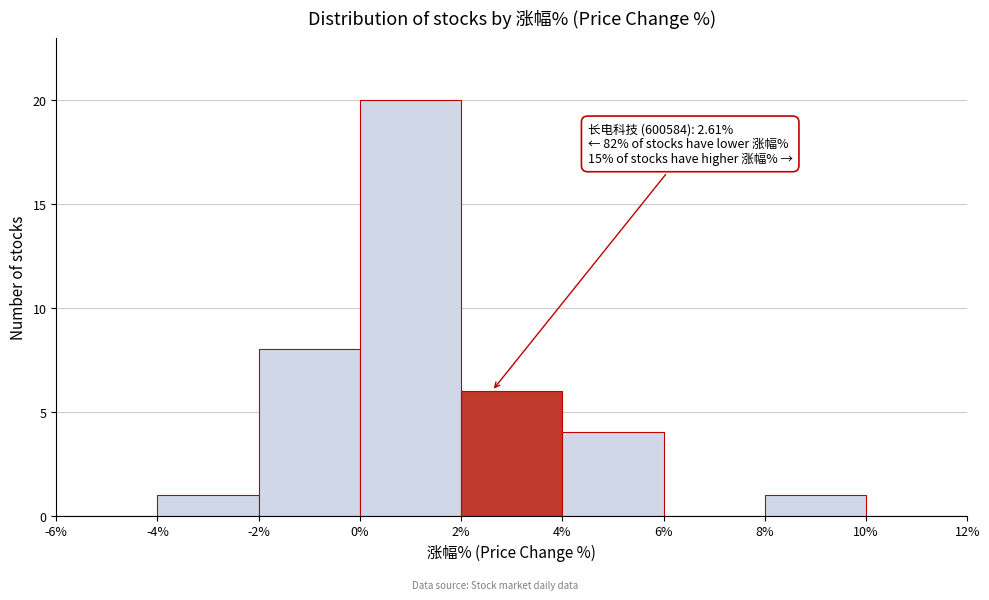

Which range on the x-axis has the tallest bar?

0% to 2%